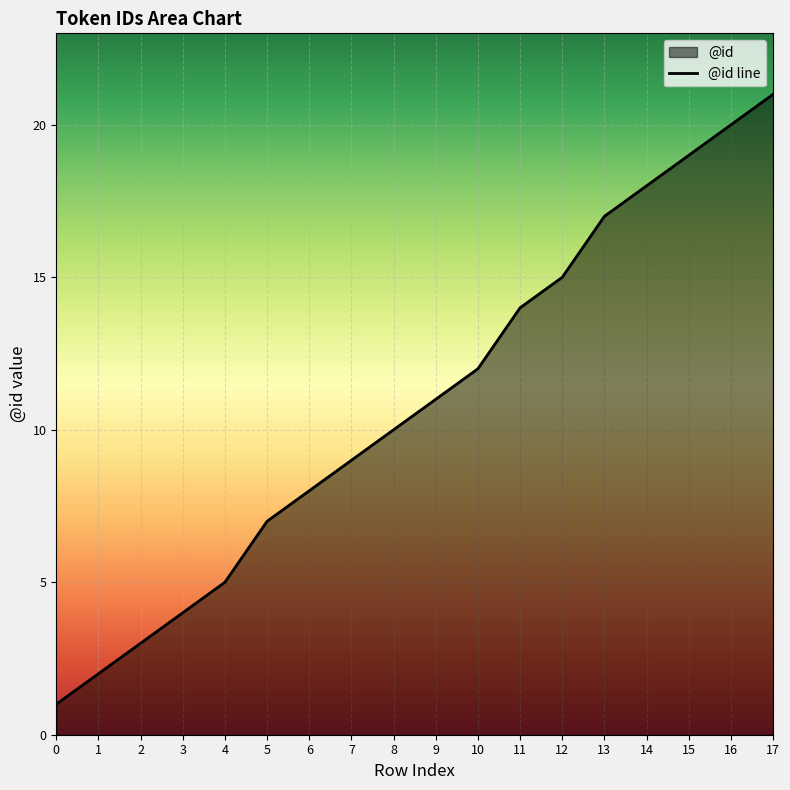

Is it true that the value at 14 is 32?

False